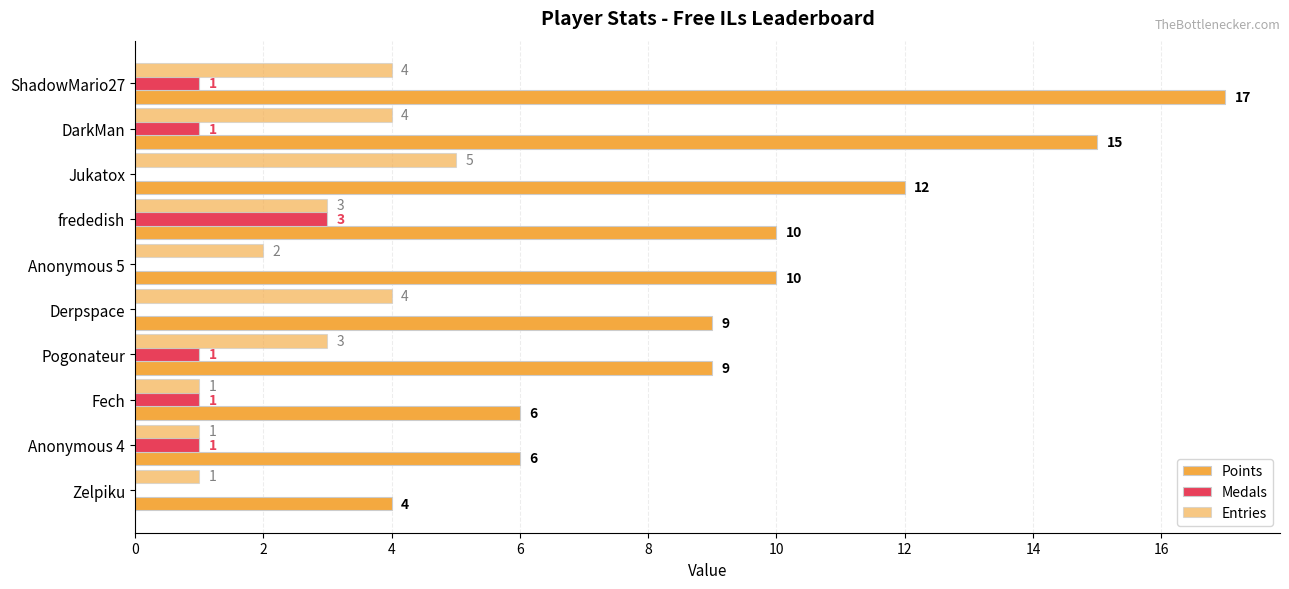

How many categories are shown in the chart?

10